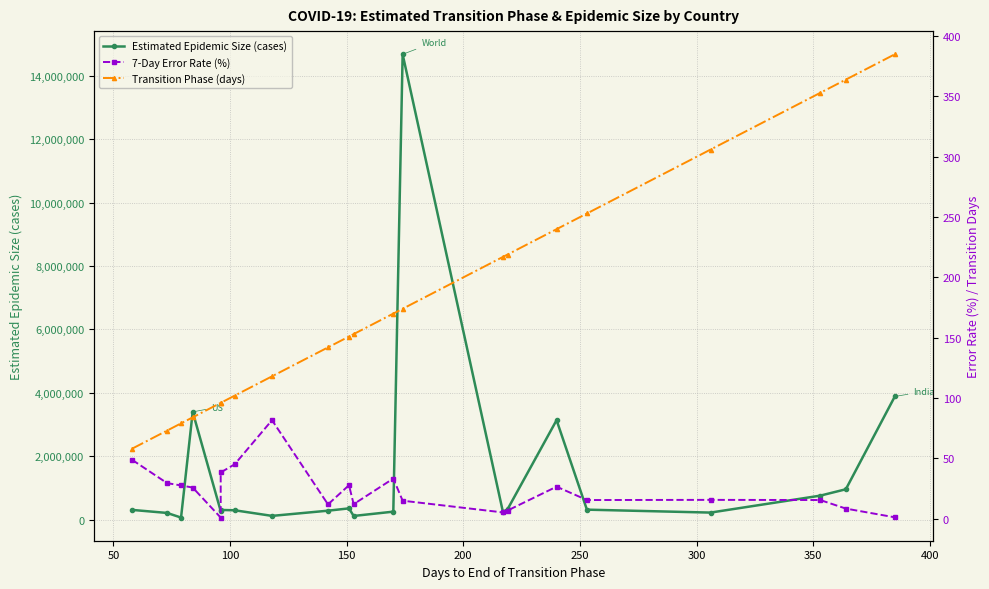

What are all the series names shown in the legend?

Estimated Epidemic Size (cases), 7-Day Error Rate (%), Transition Phase (days)